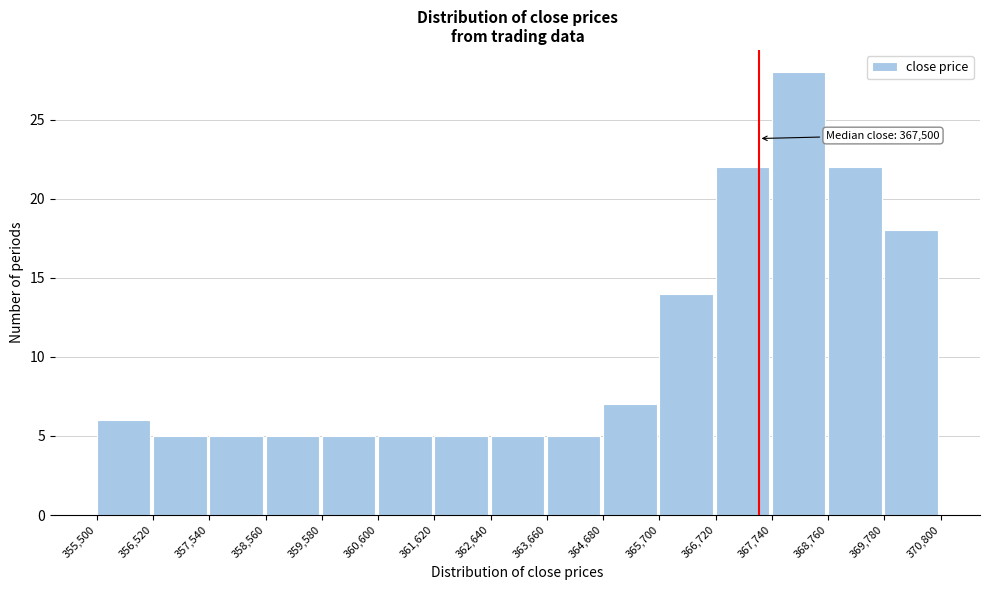

Over which range of the x-axis is the bar tallest?

367,740 to 368,760